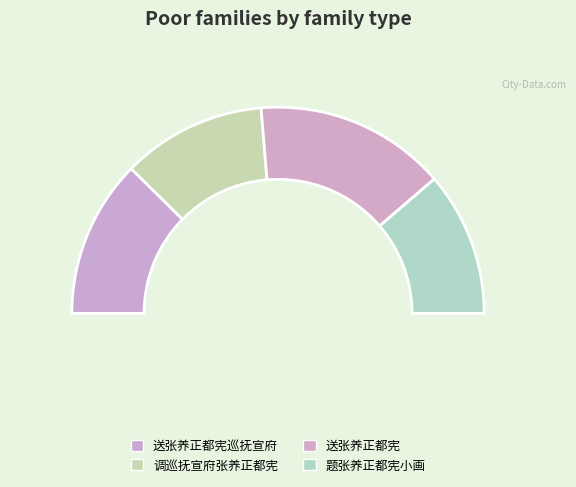

Is 调巡抚宣府张养正都宪 the majority of the pie?

No